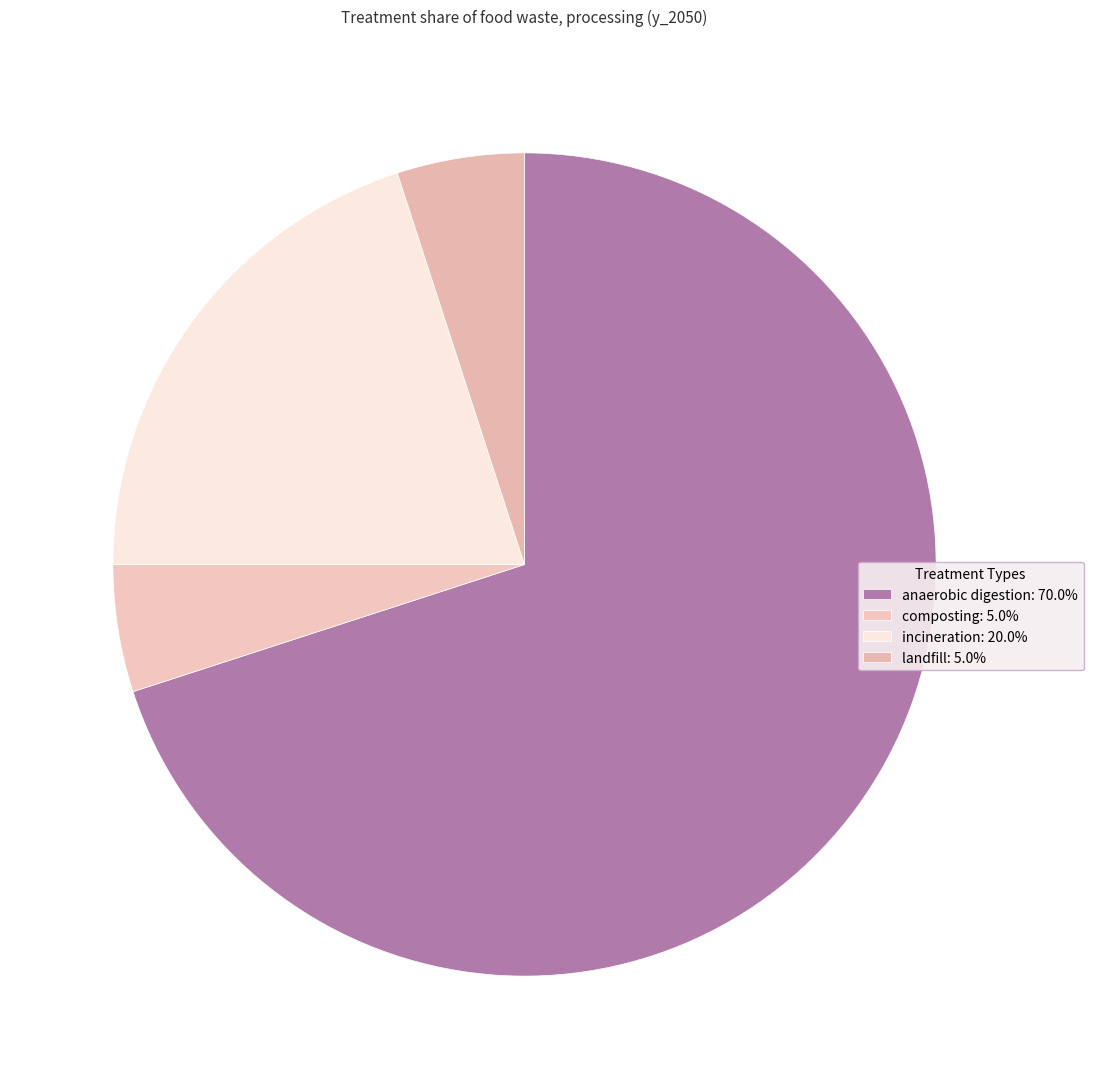

To the nearest percent, what percentage of the pie is incineration?

20%